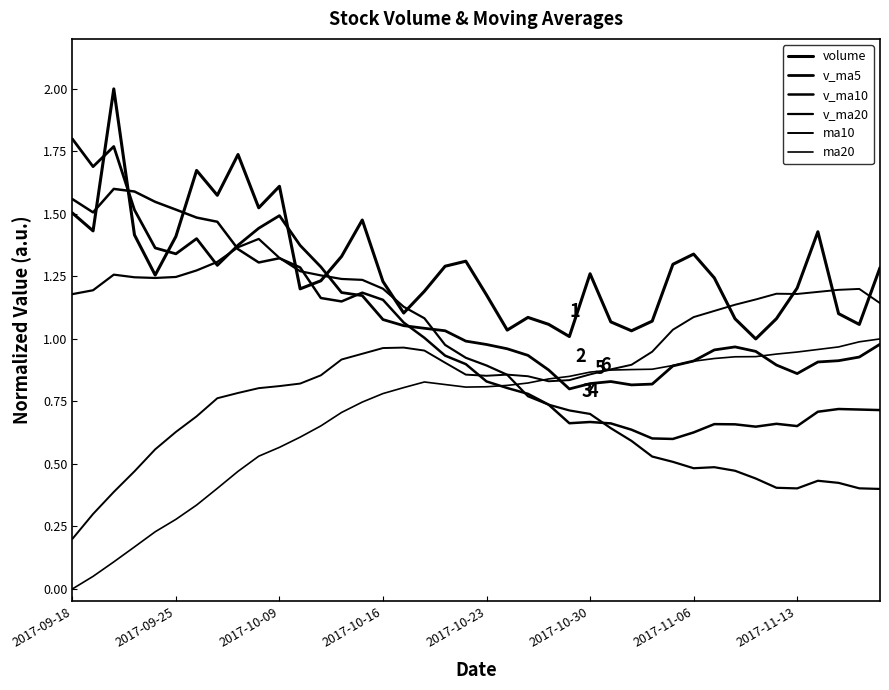

At which category is the sum across all series the highest?

2017-10-09